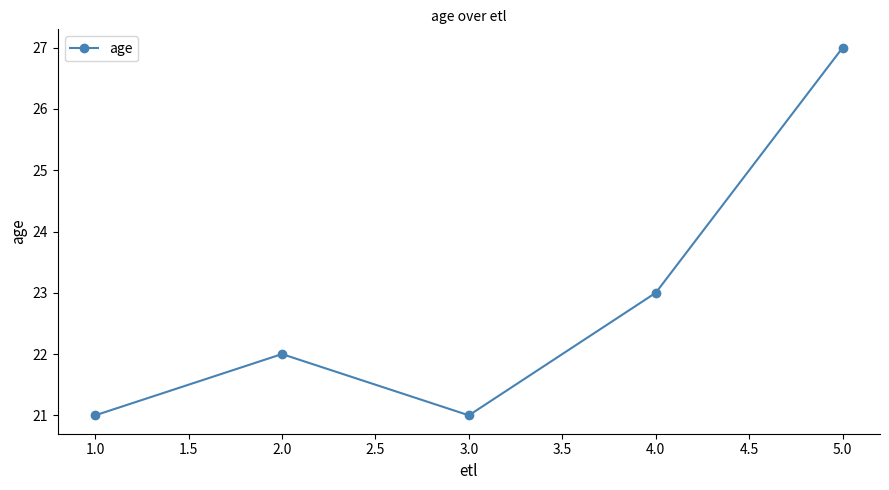

True or false: there are more than 1 points higher than both neighbors.

False